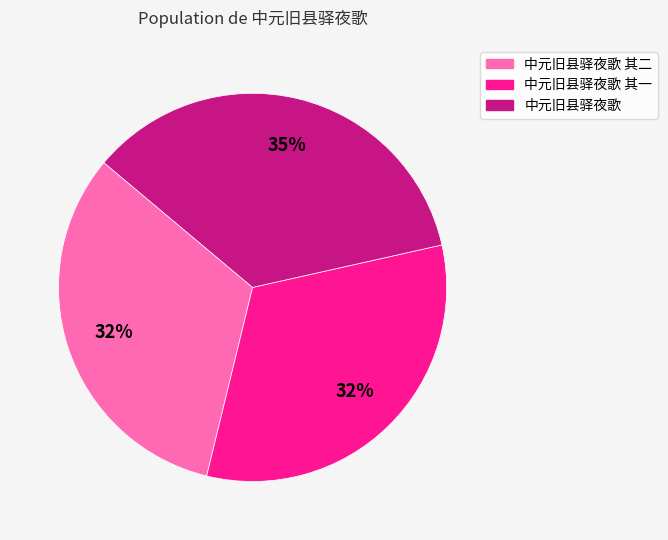

To the nearest percent, what is the average slice percentage?

33%